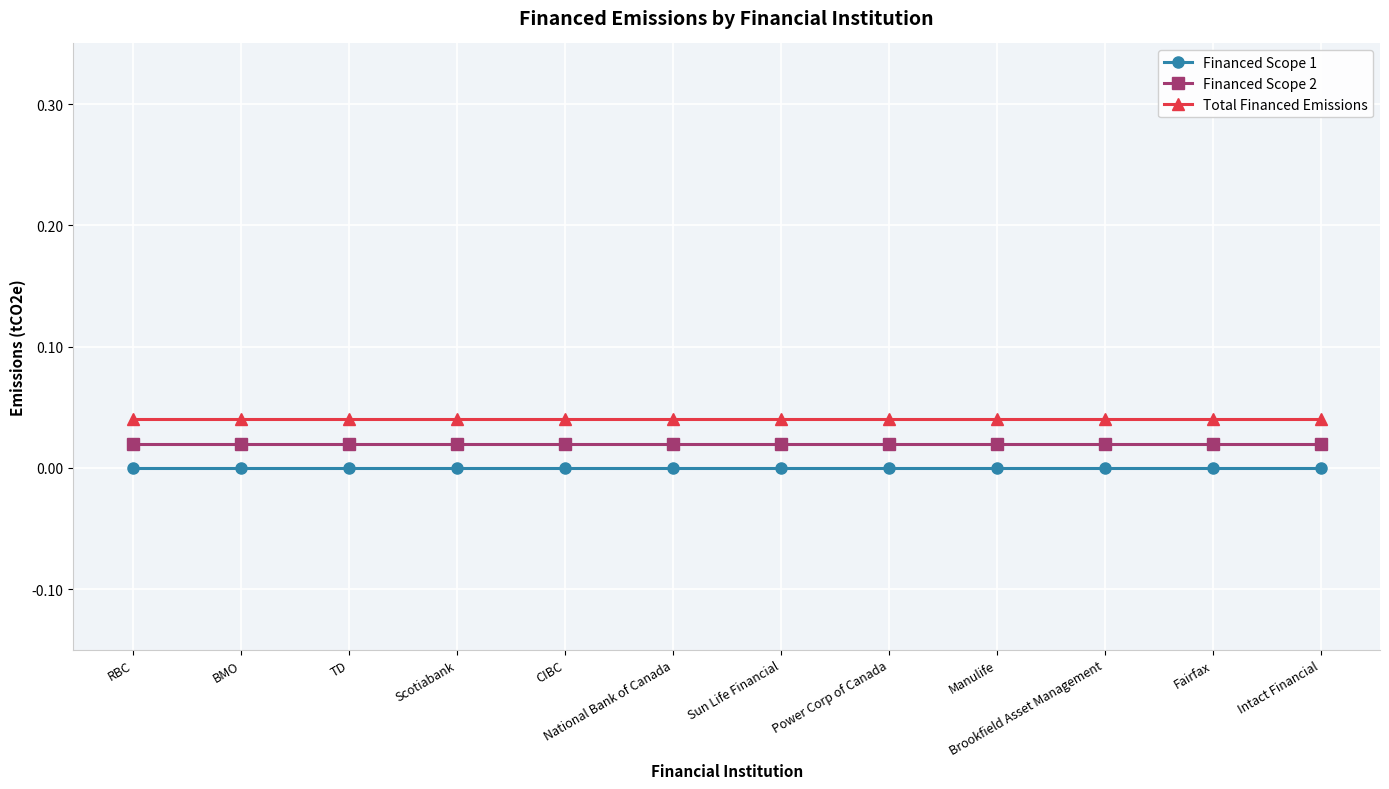

Rank the series by their average value, from lowest to highest.

Financed Scope 1, Financed Scope 2, Total Financed Emissions